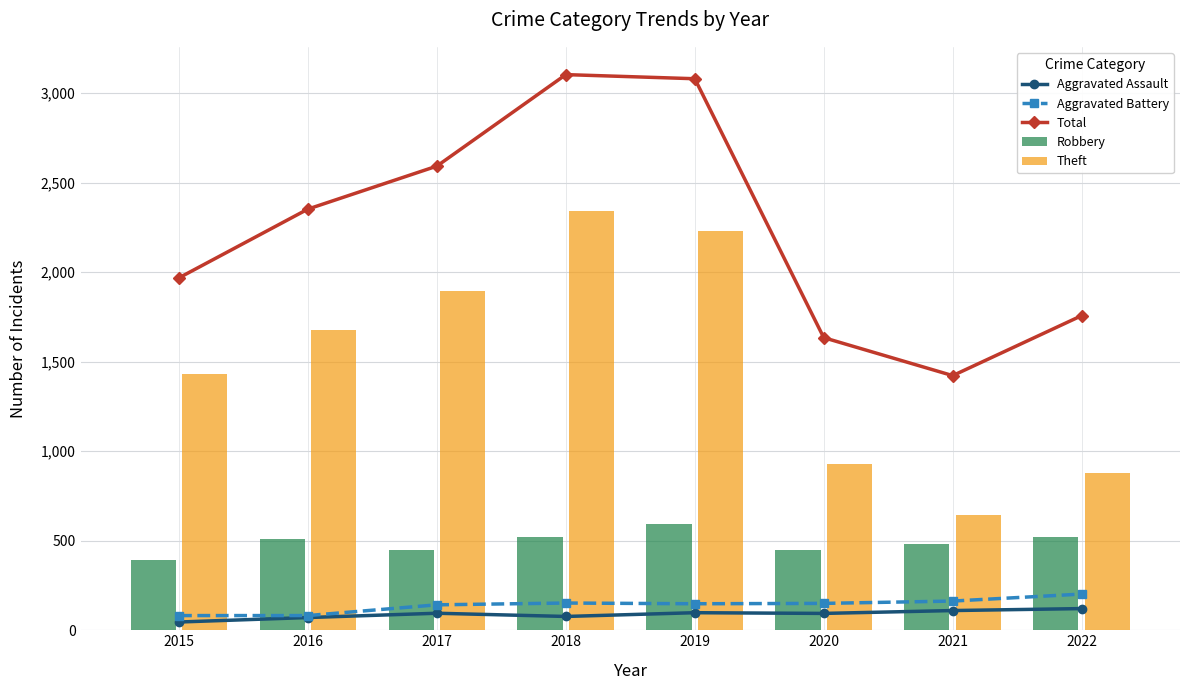

What is the value of the Robbery bar at the 5th from the left?

591